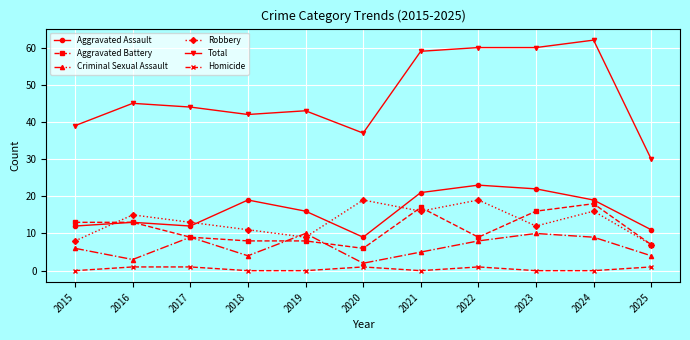

At which category is the sum across all series the highest?

2024